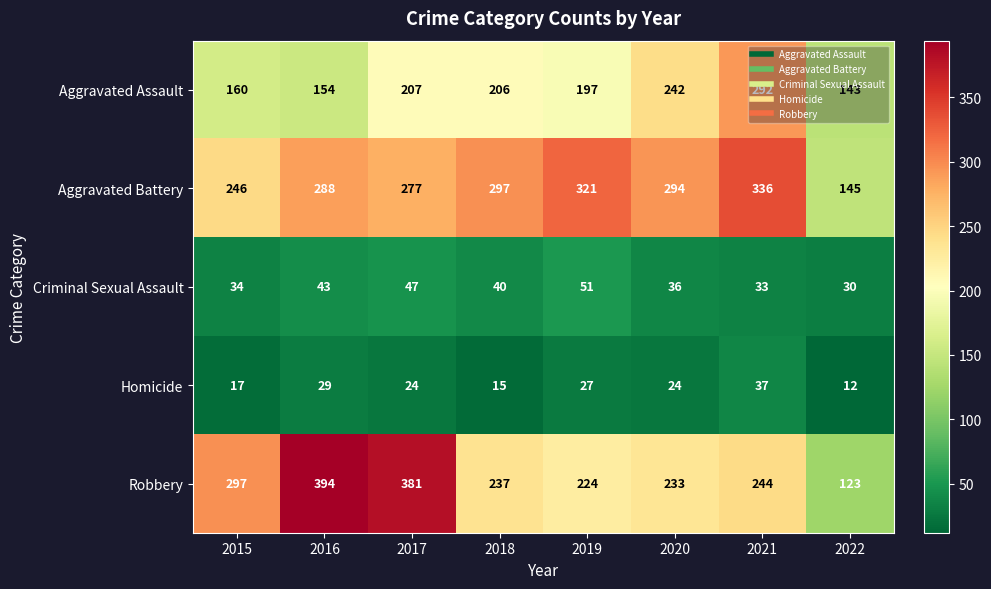

What is the difference between the maximum and second lowest values in the Aggravated Assault series?

138